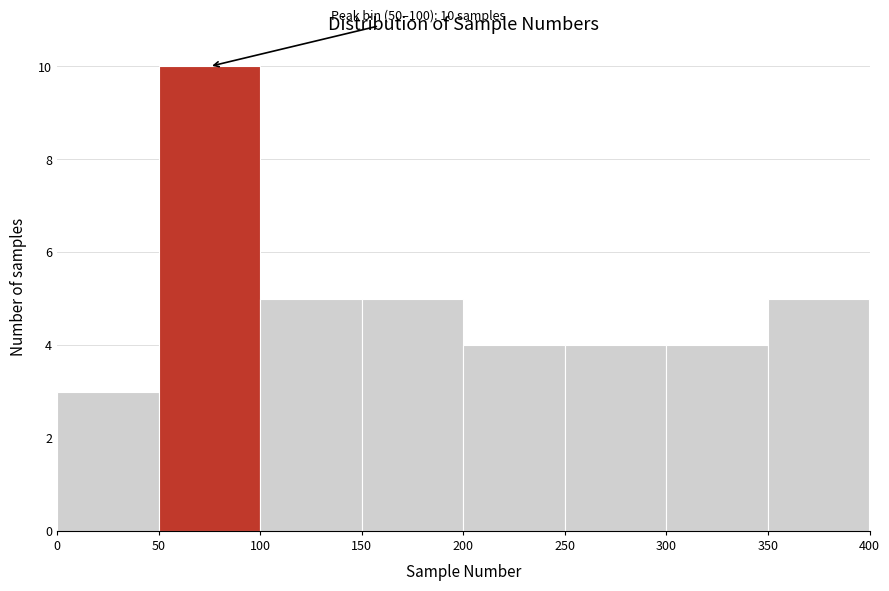

Which range on the x-axis has the tallest bar?

50 to 100